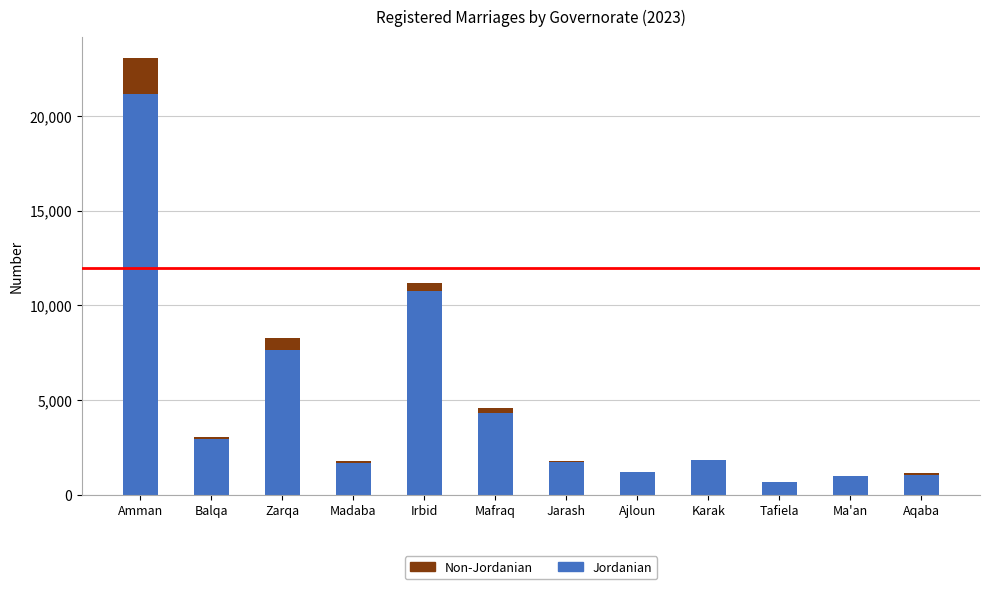

The Jordanian series shows 2931 at Balqa. True or false?

True